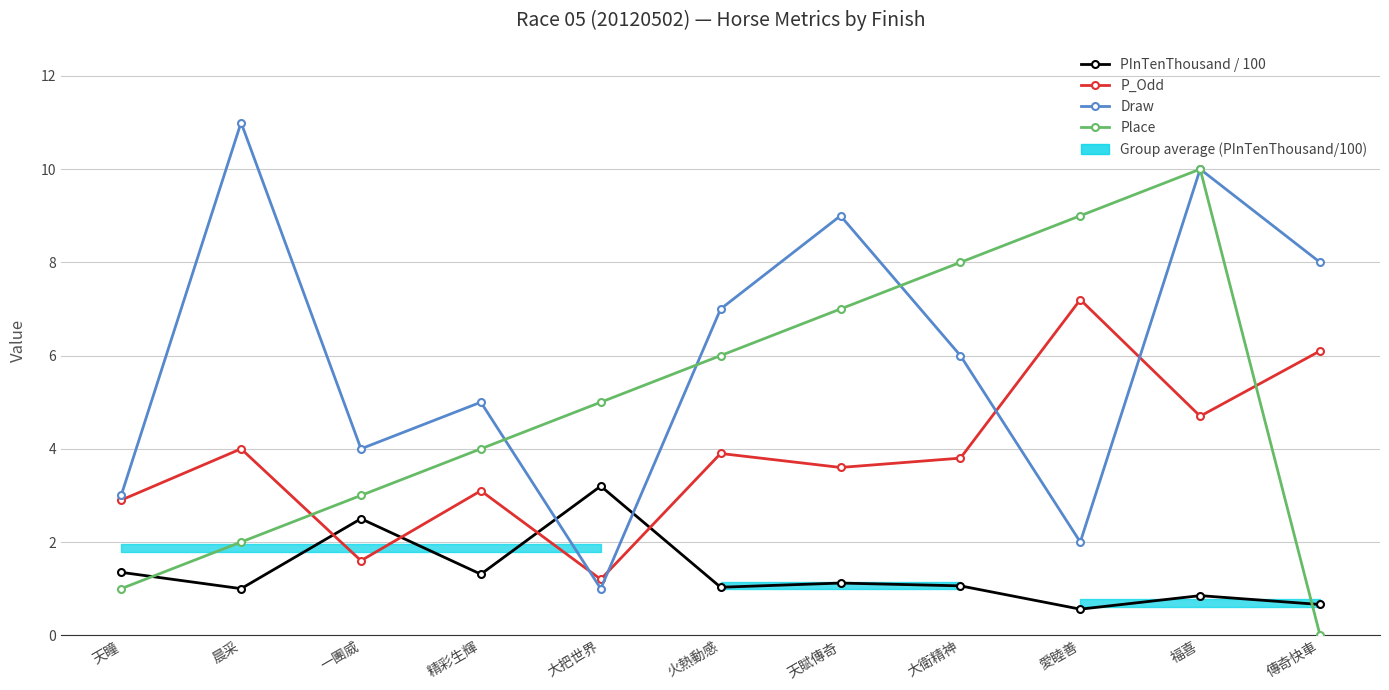

How many categories are shown in the chart?

11